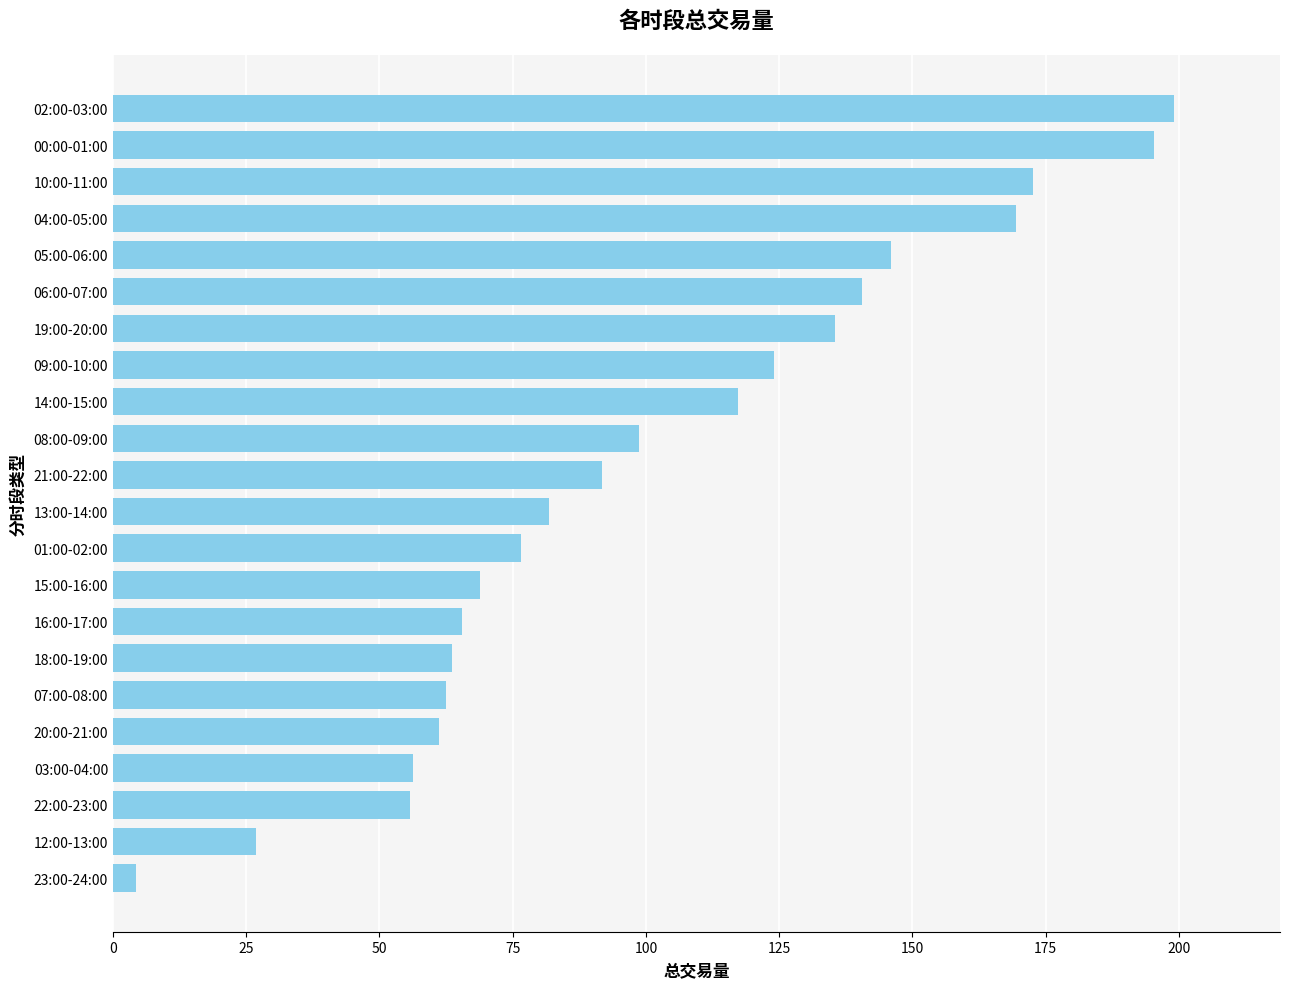

What is the ratio of the value at 15:00-16:00 to the value at 01:00-02:00?

0.9